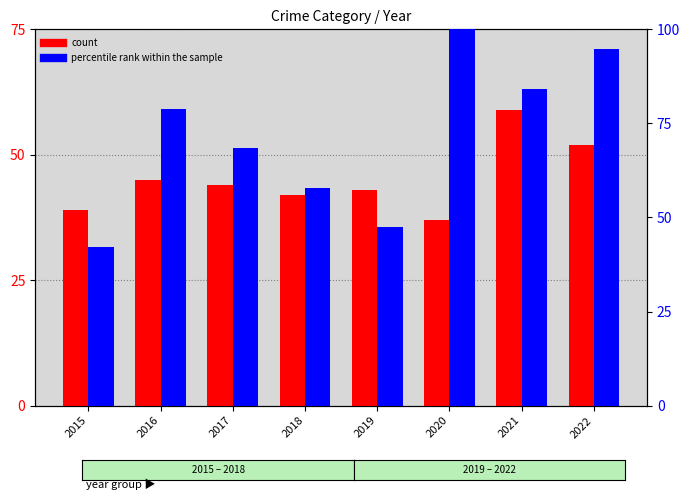

What are all the series names shown in the legend?

count, percentile rank within the sample